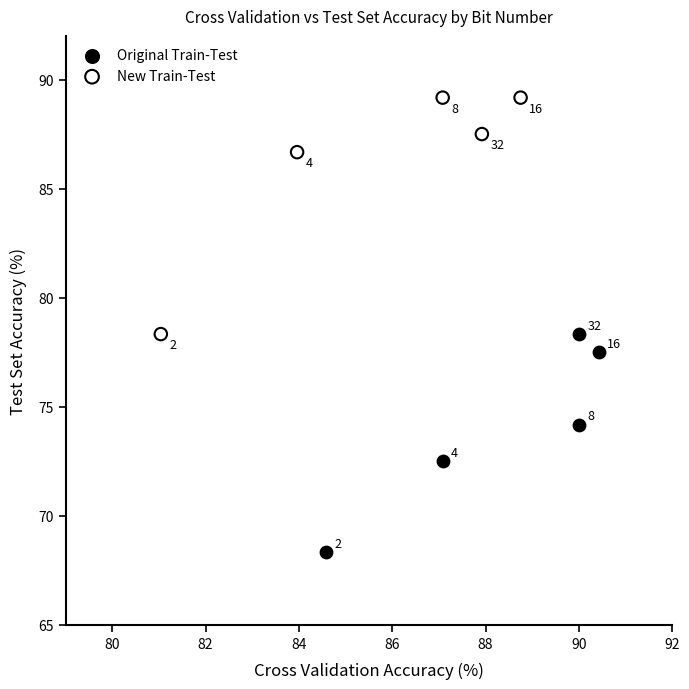

Which series contains the highest Y value?

New Train-Test